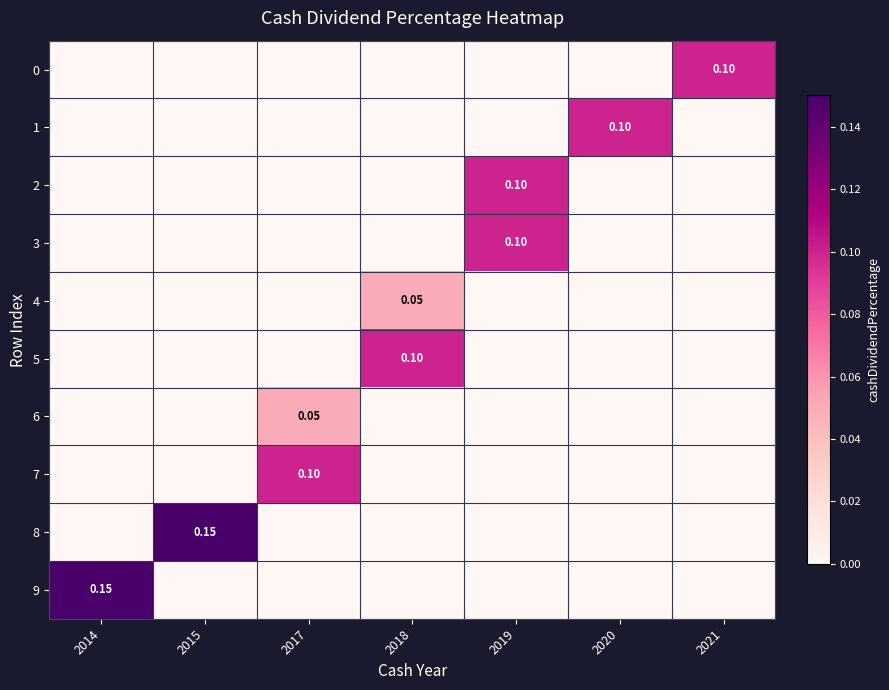

Is it true that 8 equals 0.0 at 2018?

True